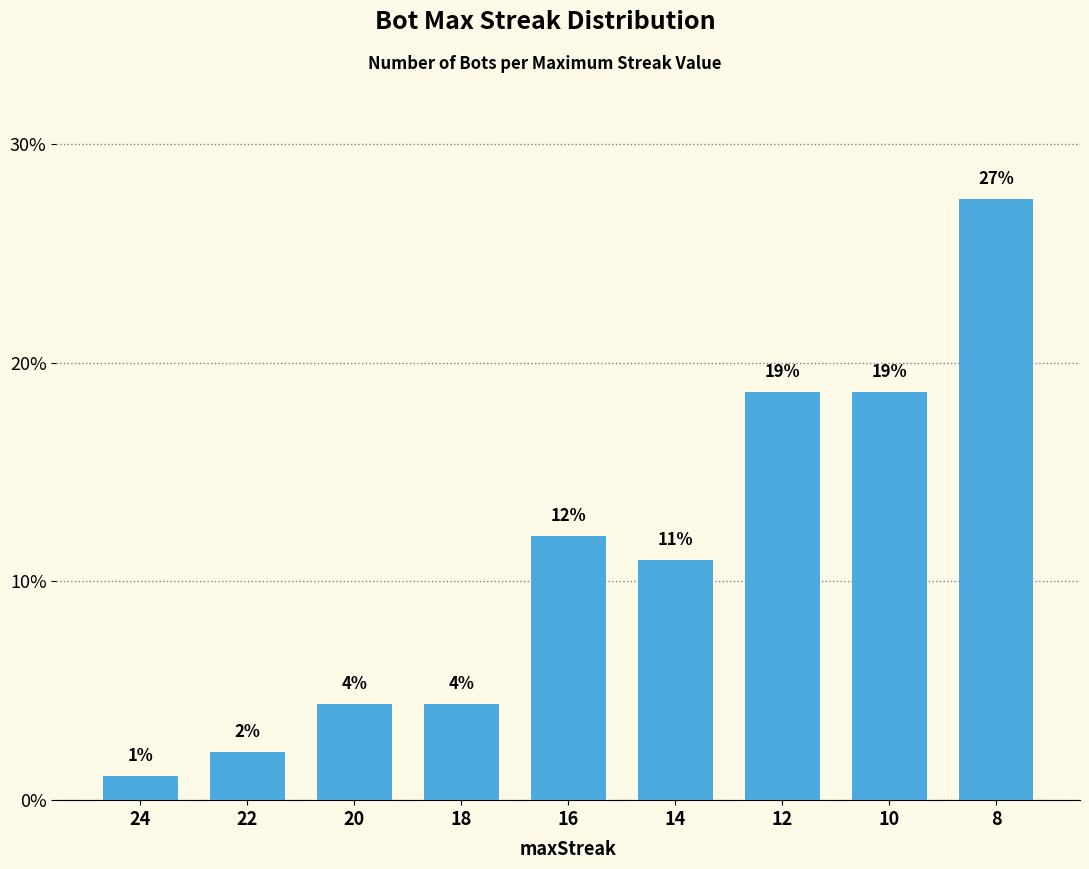

What is the ratio of the value at 16 to the value at 24?

11.0